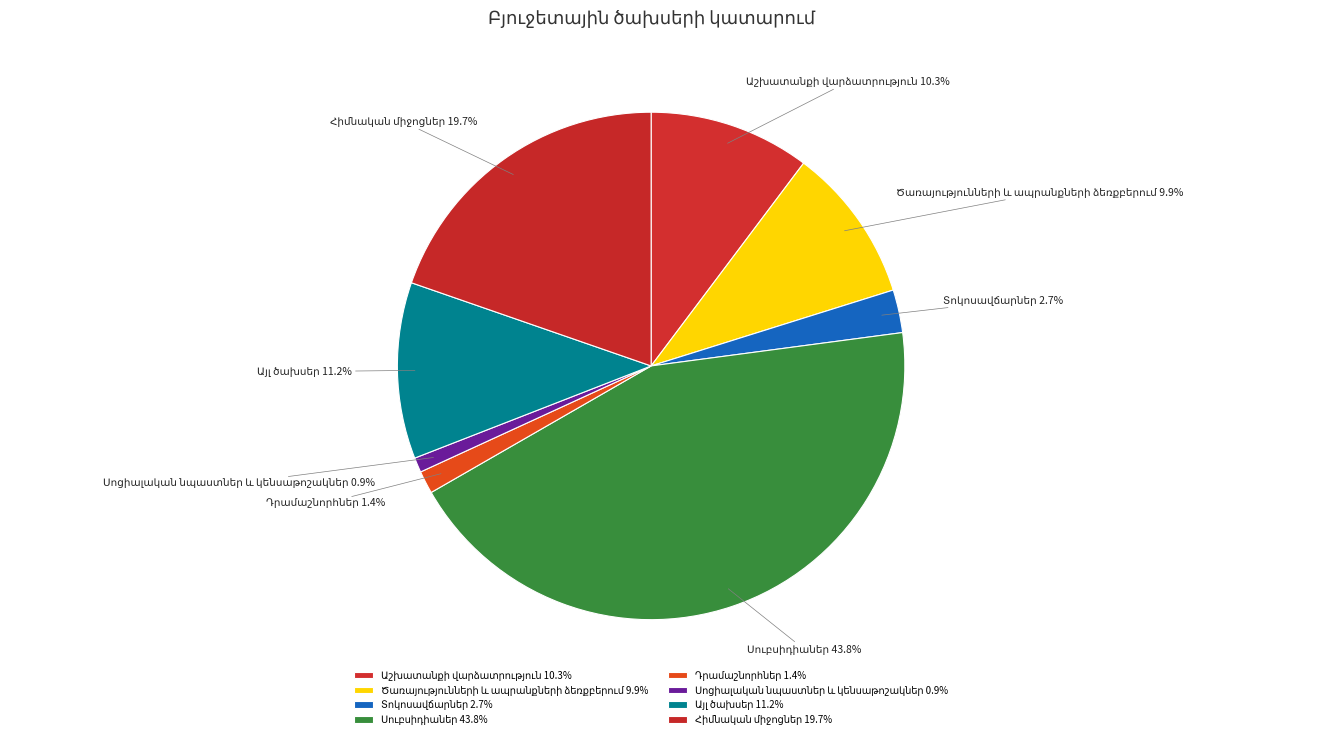

Is there any slice that represents more than half of the pie?

No